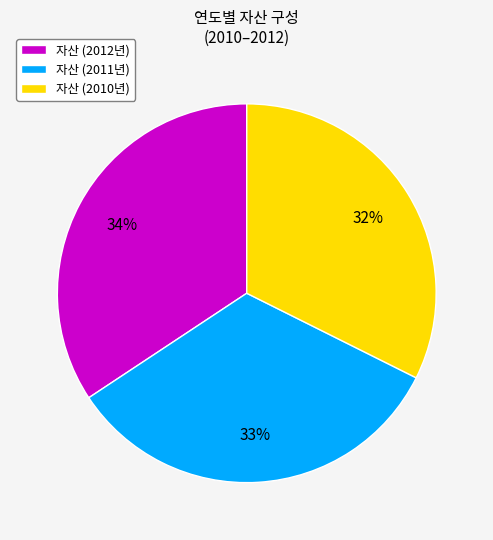

Do 자산 (2010년) and 자산 (2011년) together represent more than half of the pie?

Yes